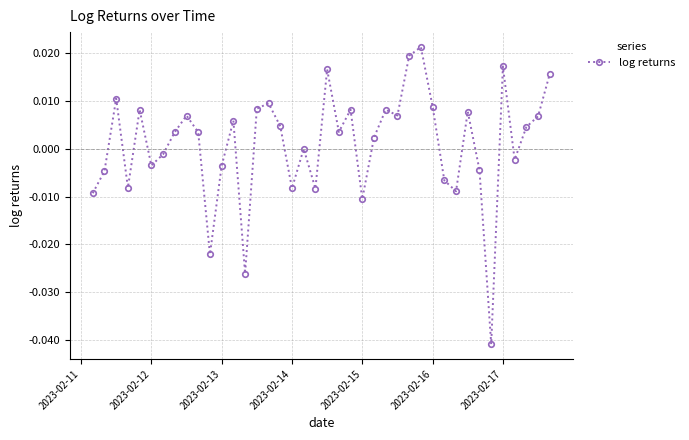

True or false: there are more than 2 points higher than both neighbors.

True